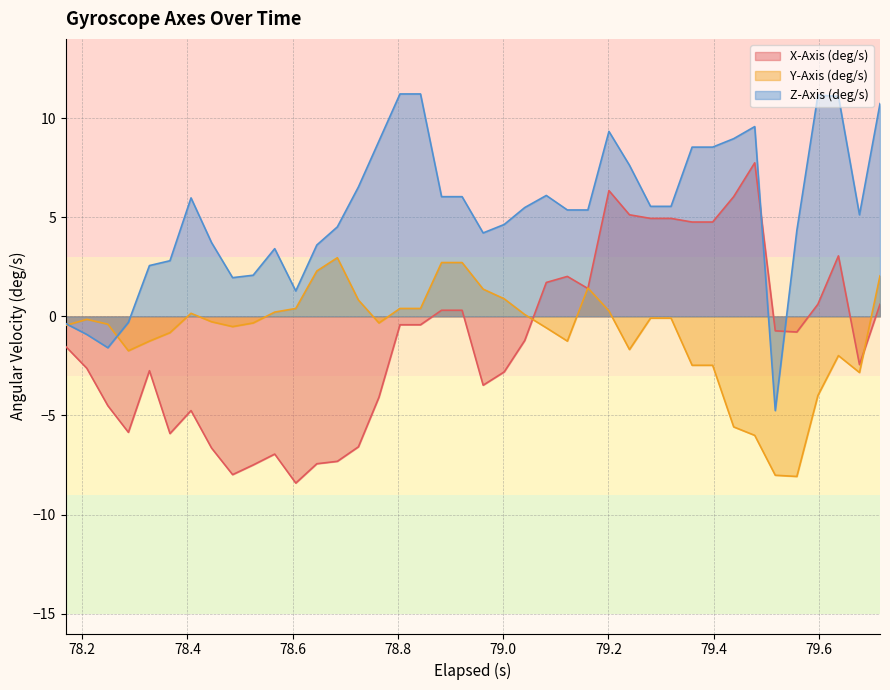

Which series has the largest total across all categories?

Z-Axis (deg/s)